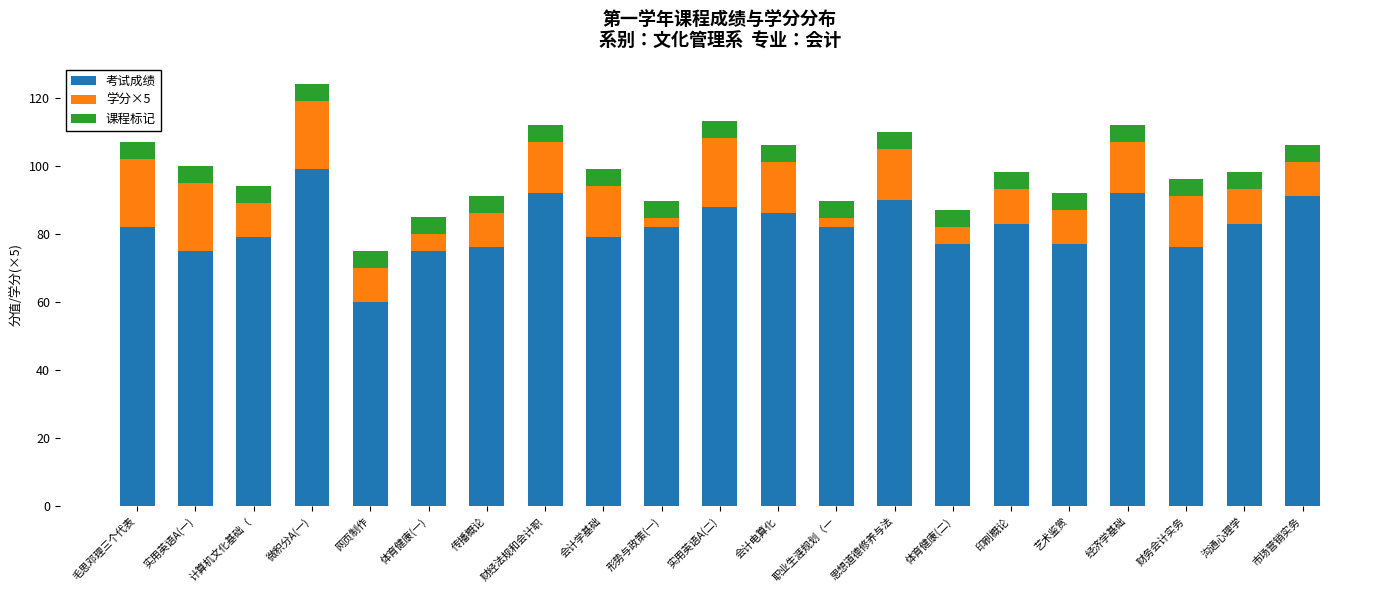

Are the bars horizontal?

No